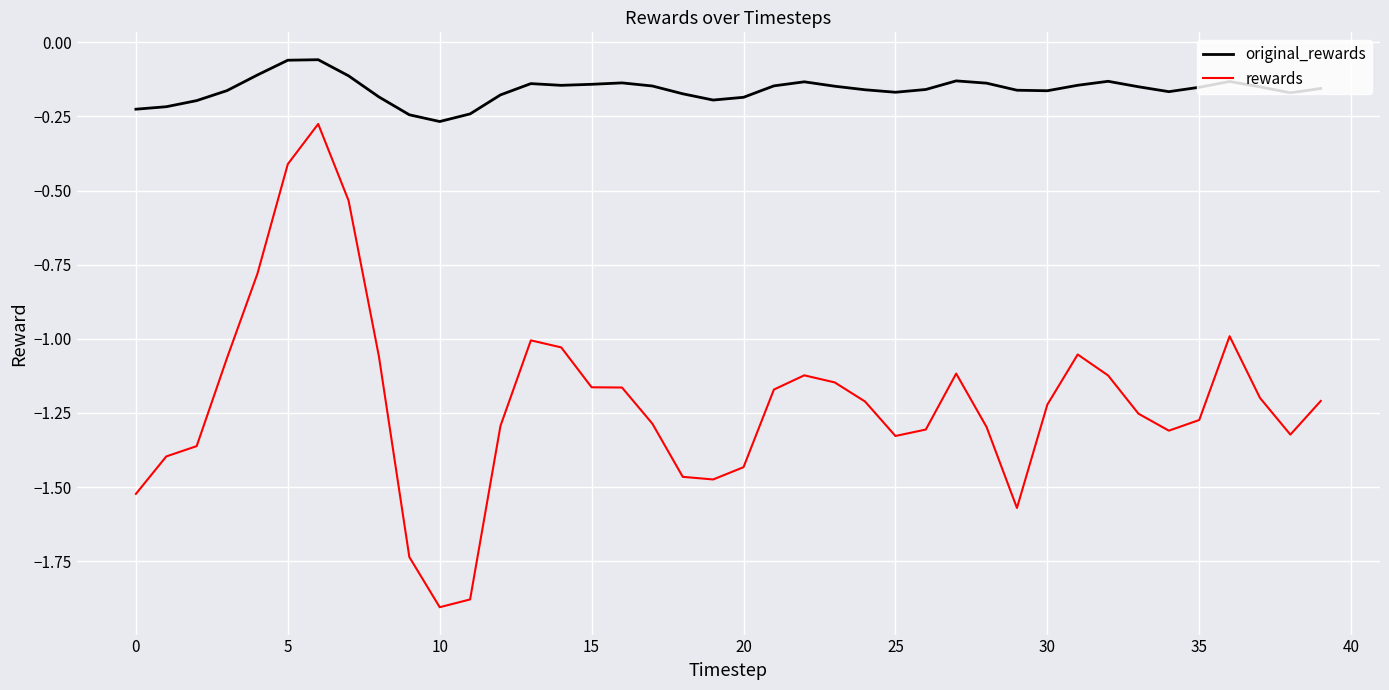

Does the chart have visible grid lines?

Yes